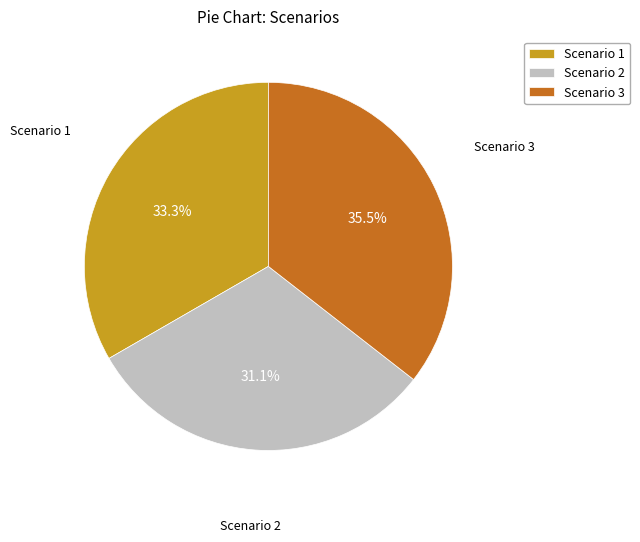

Approximately how many times larger is the value at Scenario 1 compared to Scenario 3?

0.9